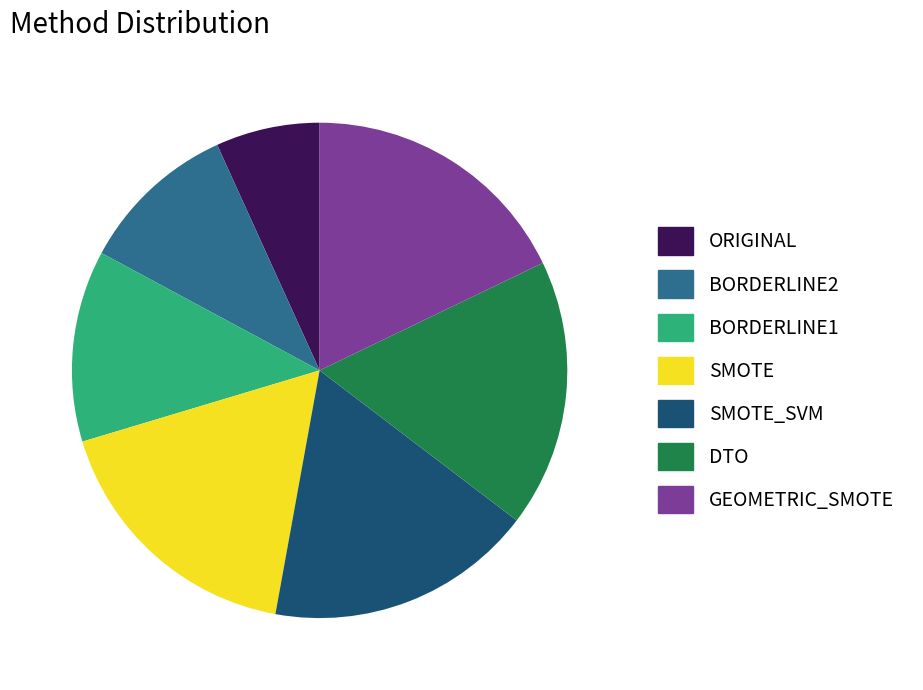

Combined, do BORDERLINE1 and SMOTE account for over 50%?

No